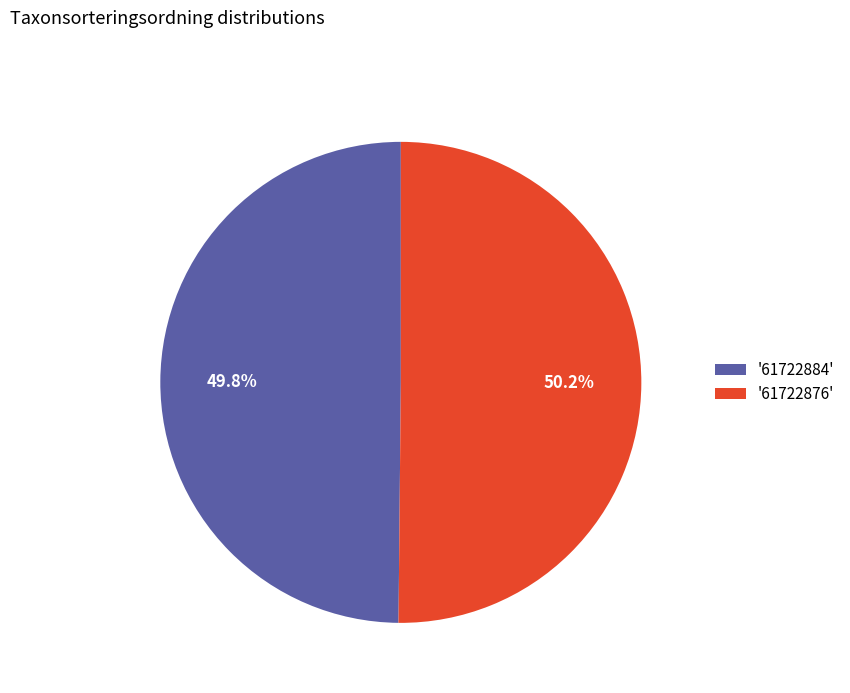

Does any single category account for the majority?

Yes